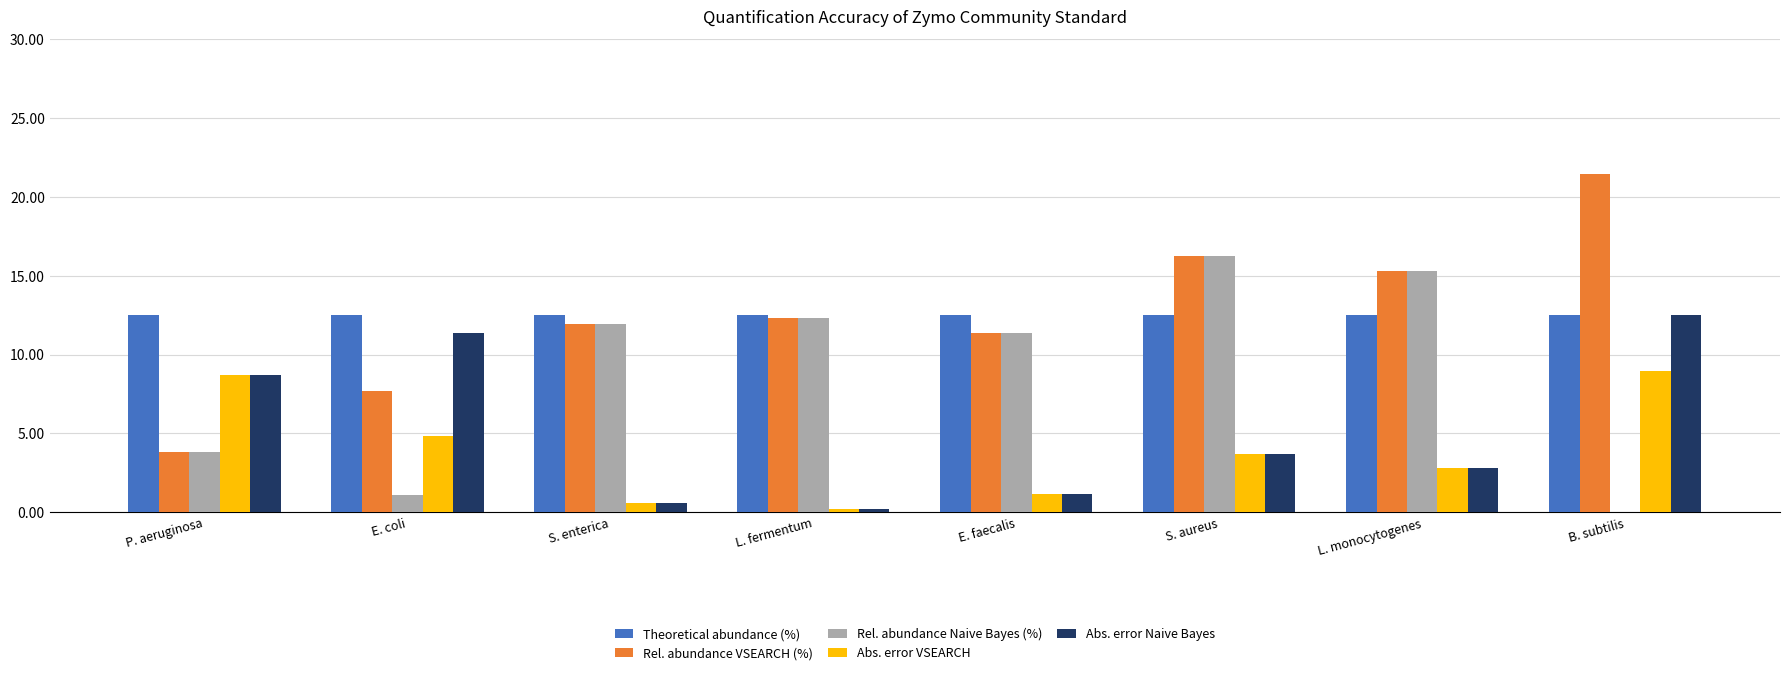

Reading left to right, transcribe all the data shown in this chart.

Theoretical abundance (%): 12.5	12.5	12.5	12.5	12.5	12.5	12.5	12.5
Rel. abundance VSEARCH (%): 3.8	7.7	11.9	12.3	11.4	16.2	15.3	21.4
Rel. abundance Naive Bayes (%): 3.8	1.1	11.9	12.3	11.4	16.2	15.3	0.0
Abs. error VSEARCH: 8.7	4.8	0.6	0.2	1.1	3.7	2.8	8.9
Abs. error Naive Bayes: 8.7	11.4	0.6	0.2	1.1	3.7	2.8	12.5